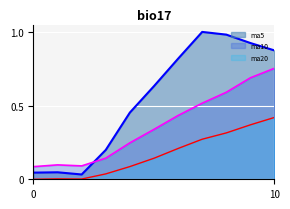

True or false: ma5 and ma20 intersect in this chart.

False